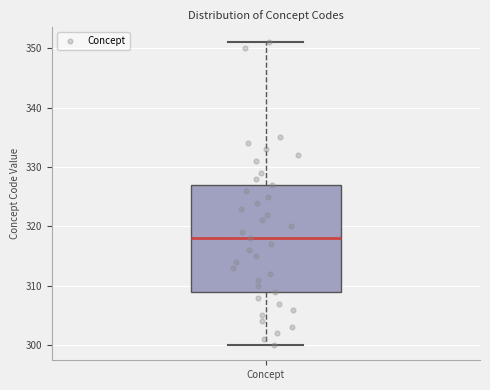

Where does the upper whisker of the box for Concept end on the y-axis? The values are not printed on the chart, so give them approximately, as read against the axis.

351